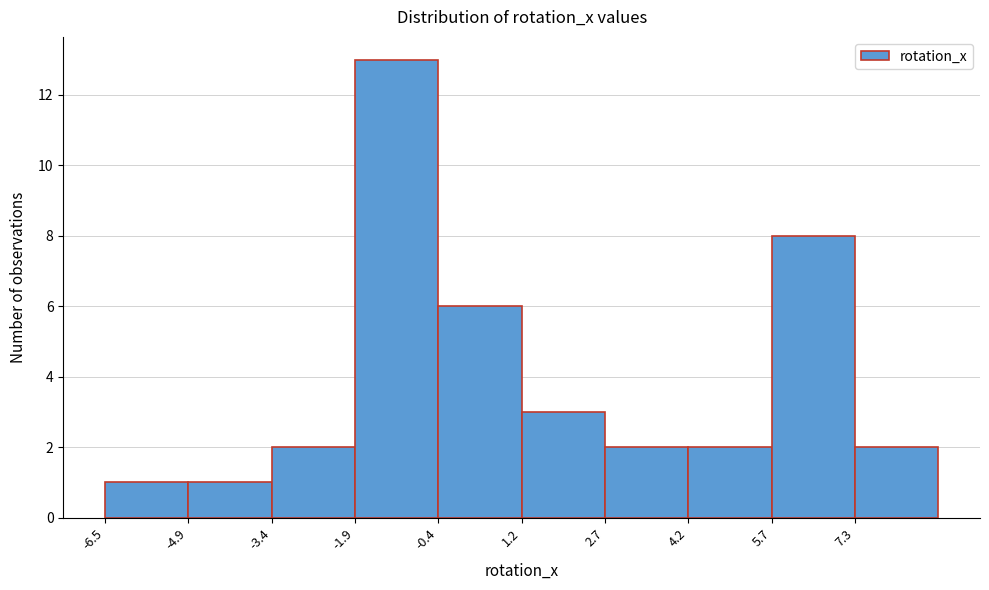

How tall is the bar that spans 1.2 to 2.6 on the x-axis? Neither the bar edges nor the heights are printed on the chart, so give them approximately, as read against the axes.

3